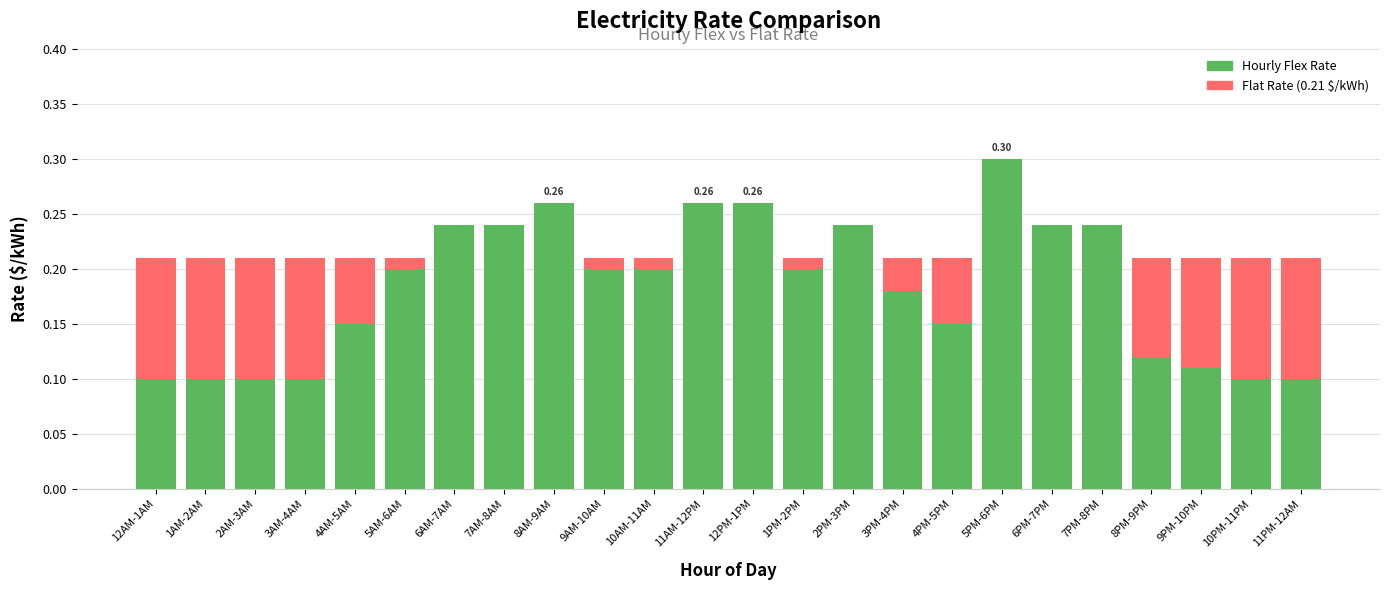

At which category is the sum across all series the highest?

5PM-6PM